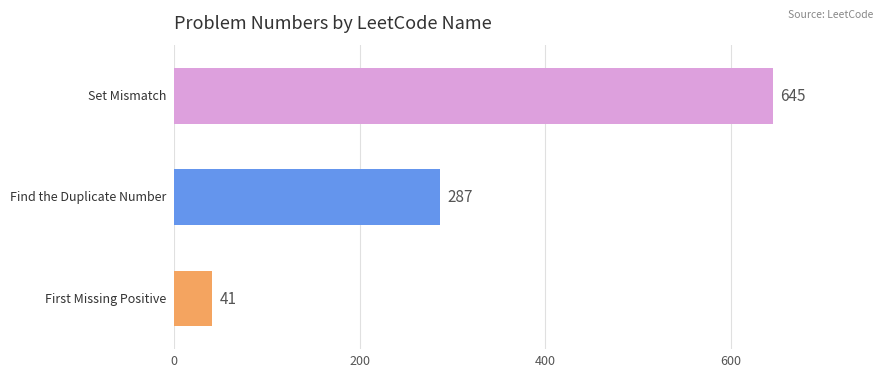

What is the smallest value displayed?

41